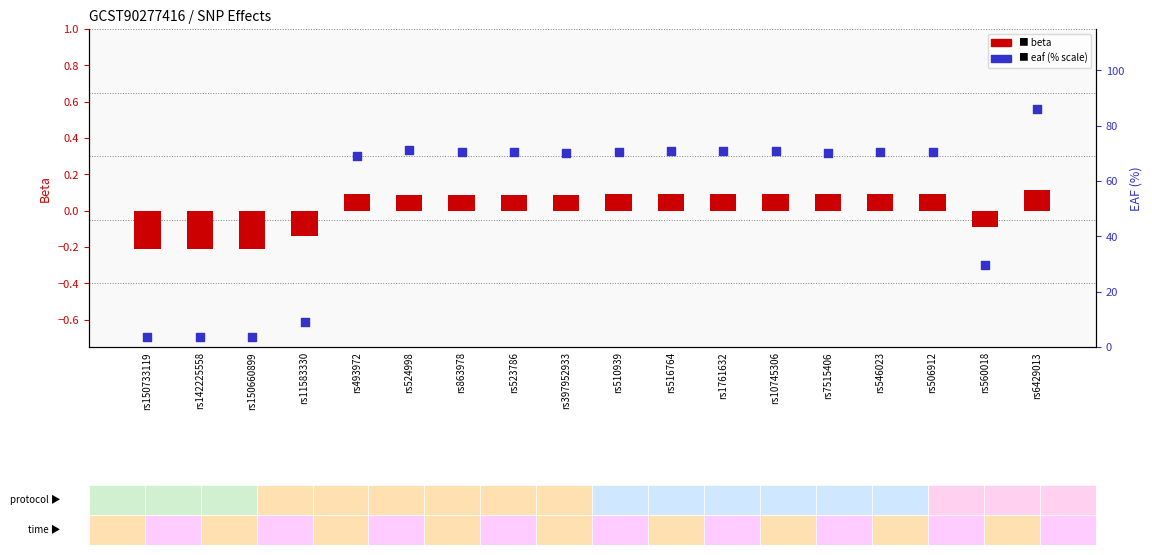

Which series has the largest total across all categories?

eaf (percentile)